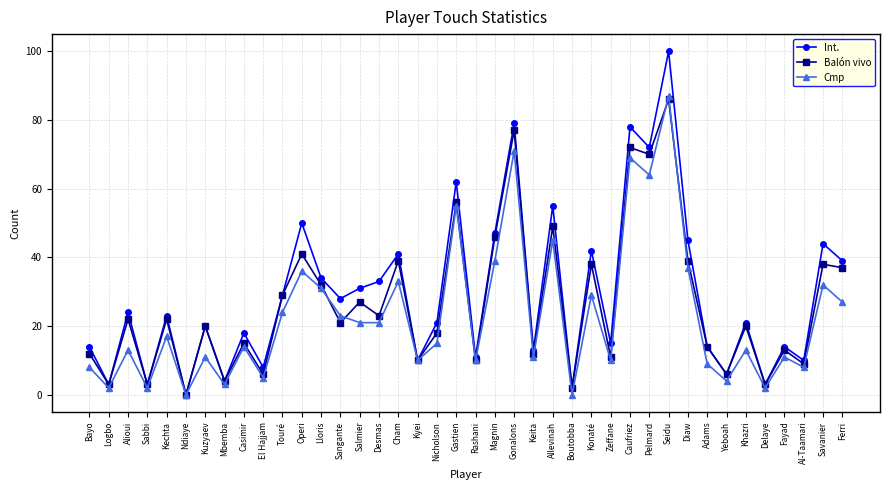

What is the total value across all series at Lloris?

97